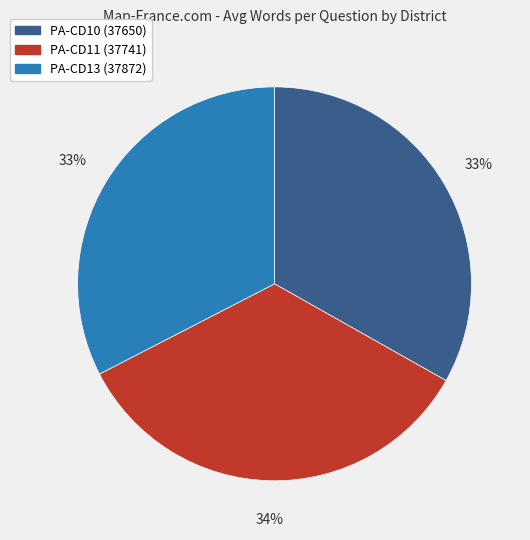

Is it true that PA-CD13 (37872) is 33% of the pie?

True